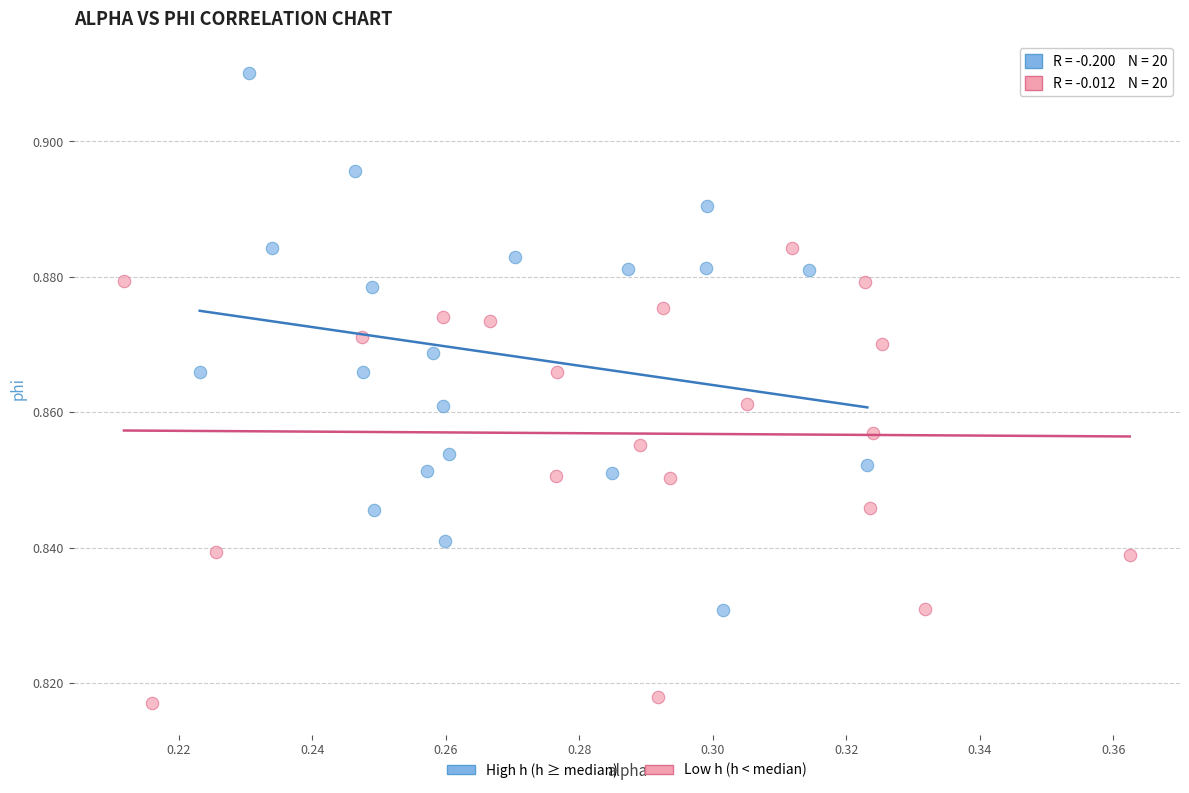

Which series reaches the minimum Y coordinate?

Low h (h < median)